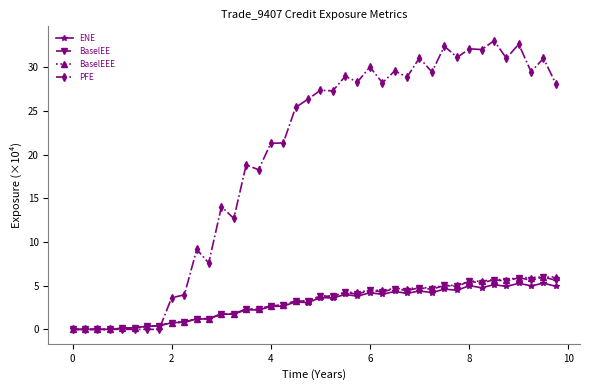

Which series has the widest spread of values?

PFE